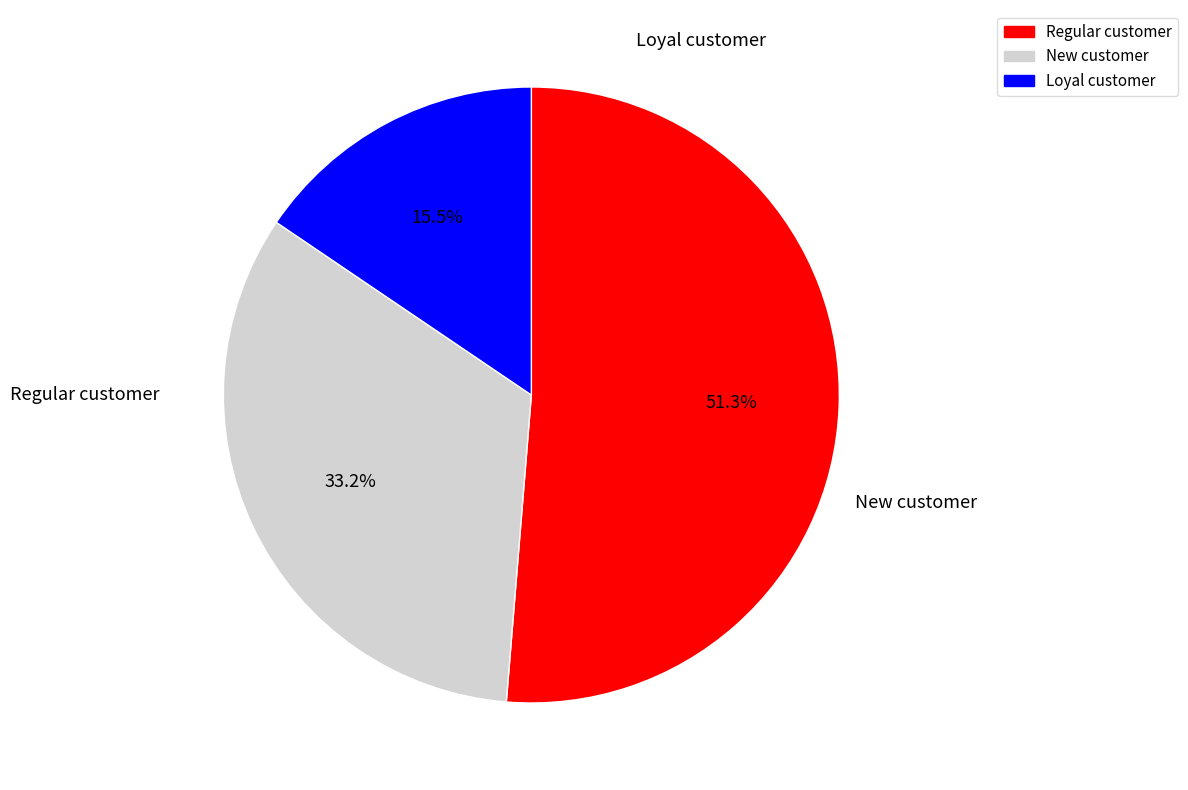

Count the number of slices in the pie.

3